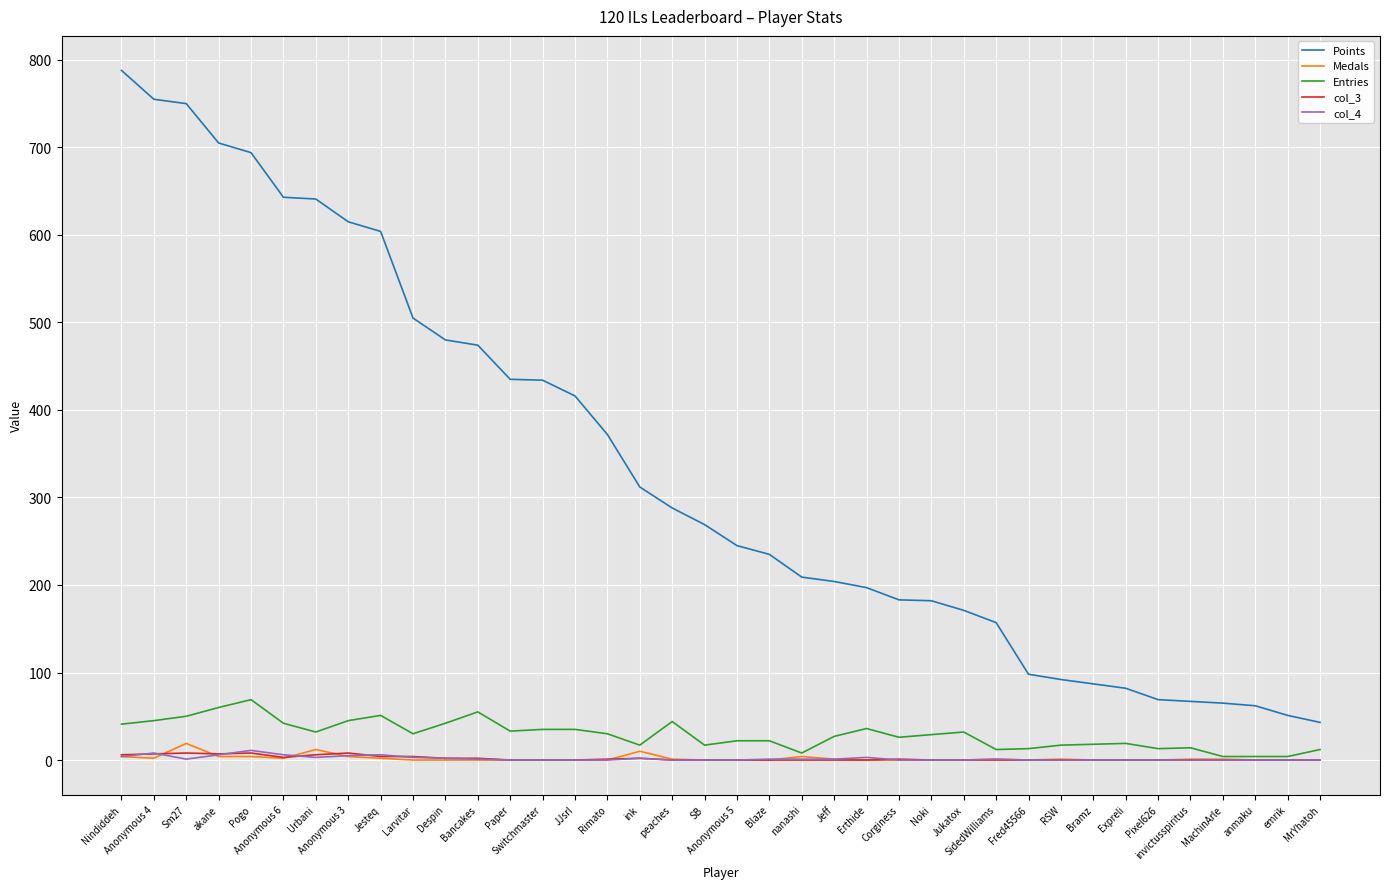

True or false: col_3 and Points cross at least once.

False